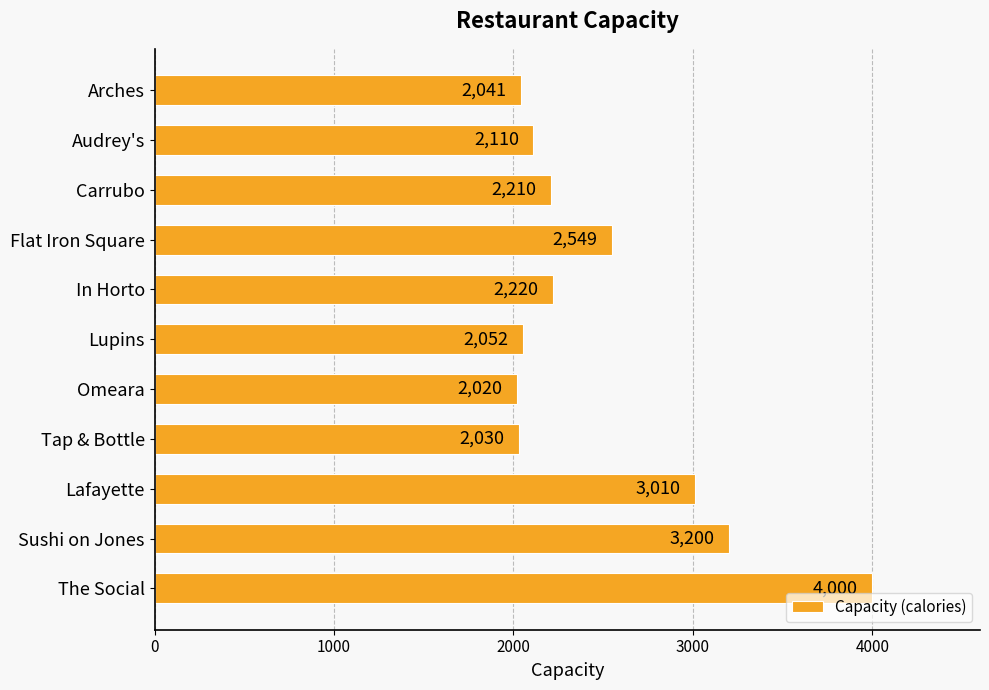

Rank the categories by value from highest to lowest.

The Social, Sushi on Jones, Lafayette, Flat Iron Square, In Horto, Carrubo, Audrey's, Lupins, Arches, Tap & Bottle, Omeara